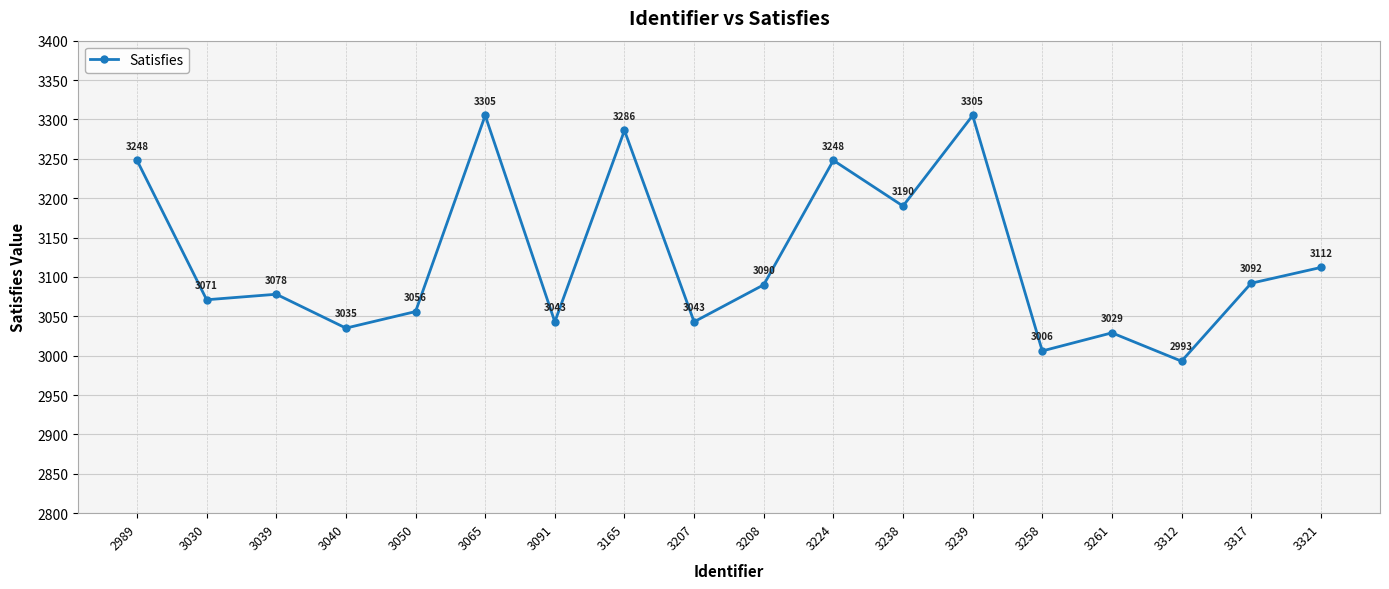

Between 3040 and 3050, which is larger?

3050